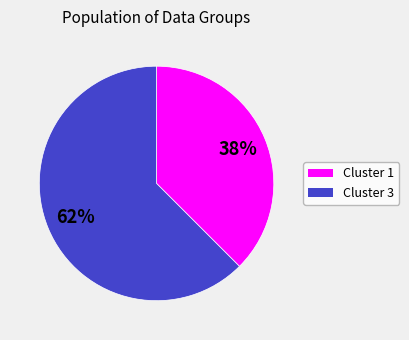

How many segments does this pie chart have?

2